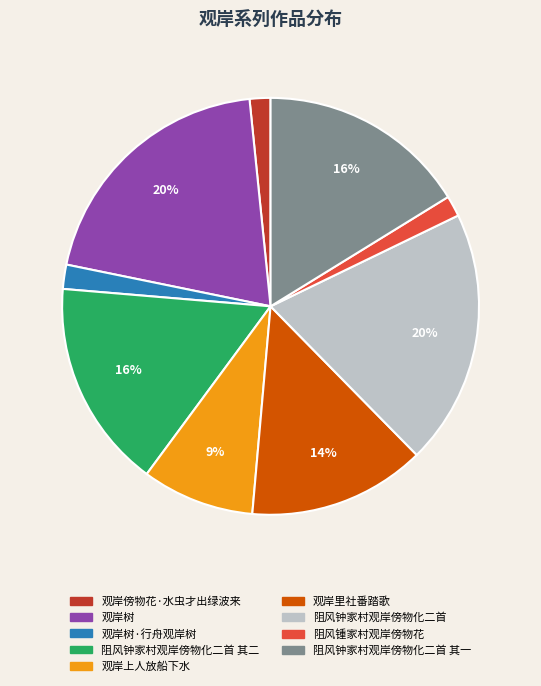

Does any single category account for the majority?

No